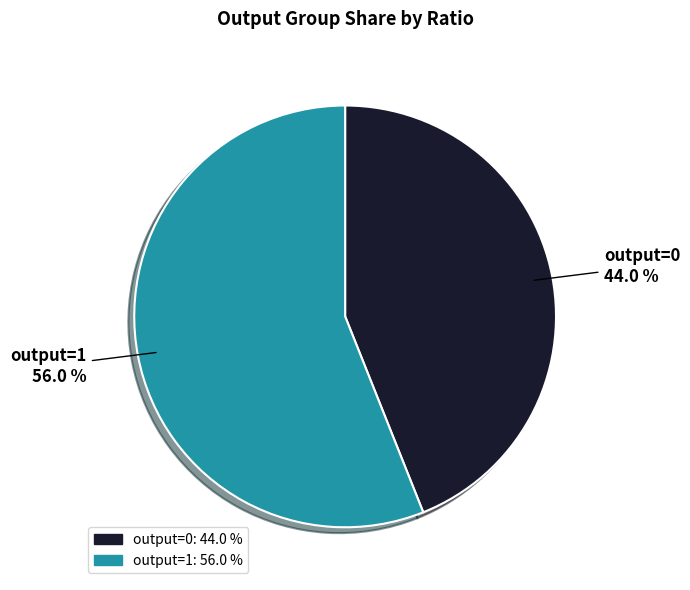

Rank the categories by value from lowest to highest.

output=0, output=1